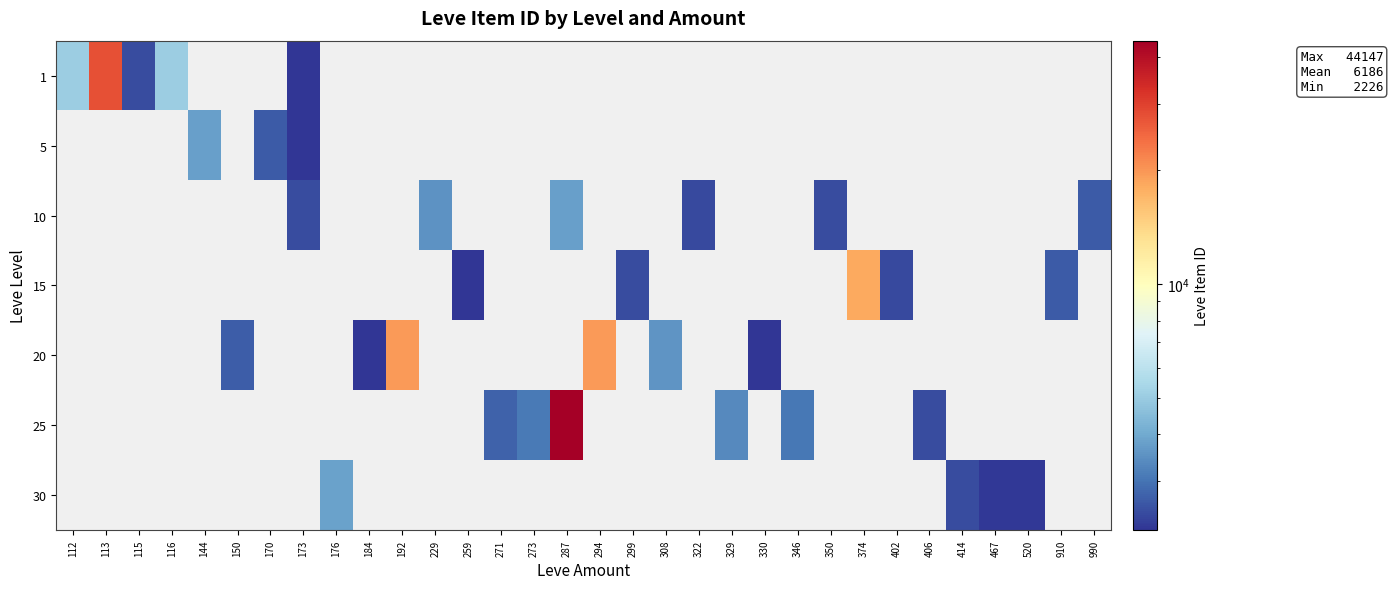

Reading left to right, what are all the values shown in this chart?

row_0: 112=5091	113=27713	115=2494	116=5071	144=0	150=0	170=0	173=2226	176=0	184=0	192=0	229=0	259=0	271=0	273=0	287=0	294=0	299=0	308=0	322=0	329=0	330=0	346=0	350=0	374=0	402=0	406=0	414=0	467=0	520=0	910=0	990=0
row_1: 112=0	113=0	115=0	116=0	144=3767	150=0	170=2680	173=2230	176=0	184=0	192=0	229=0	259=0	271=0	273=0	287=0	294=0	299=0	308=0	322=0	329=0	330=0	346=0	350=0	374=0	402=0	406=0	414=0	467=0	520=0	910=0	990=0
row_2: 112=0	113=0	115=0	116=0	144=0	150=0	170=0	173=2495	176=0	184=0	192=0	229=3550	259=0	271=0	273=0	287=3775	294=0	299=0	308=0	322=2470	329=0	330=0	346=0	350=2496	374=0	402=0	406=0	414=0	467=0	520=0	910=0	990=2673
row_3: 112=0	113=0	115=0	116=0	144=0	150=0	170=0	173=0	176=0	184=0	192=0	229=0	259=2236	271=0	273=0	287=0	294=0	299=2497	308=0	322=0	329=0	330=0	346=0	350=0	374=18363	402=2471	406=0	414=0	467=0	520=0	910=2680	990=0
row_4: 112=0	113=0	115=0	116=0	144=0	150=2712	170=0	173=0	176=0	184=2239	192=19534	229=0	259=0	271=0	273=0	287=0	294=19533	299=0	308=3557	322=0	329=0	330=2241	346=0	350=0	374=0	402=0	406=0	414=0	467=0	520=0	910=0	990=0
row_5: 112=0	113=0	115=0	116=0	144=0	150=0	170=0	173=0	176=0	184=0	192=0	229=0	259=0	271=2753	273=3096	287=44147	294=0	299=0	308=0	322=0	329=3352	330=0	346=3068	350=0	374=0	402=0	406=2473	414=0	467=0	520=0	910=0	990=0
row_6: 112=0	113=0	115=0	116=0	144=0	150=0	170=0	173=0	176=3833	184=0	192=0	229=0	259=0	271=0	273=0	287=0	294=0	299=0	308=0	322=0	329=0	330=0	346=0	350=0	374=0	402=0	406=0	414=2501	467=2260	520=2257	910=0	990=0